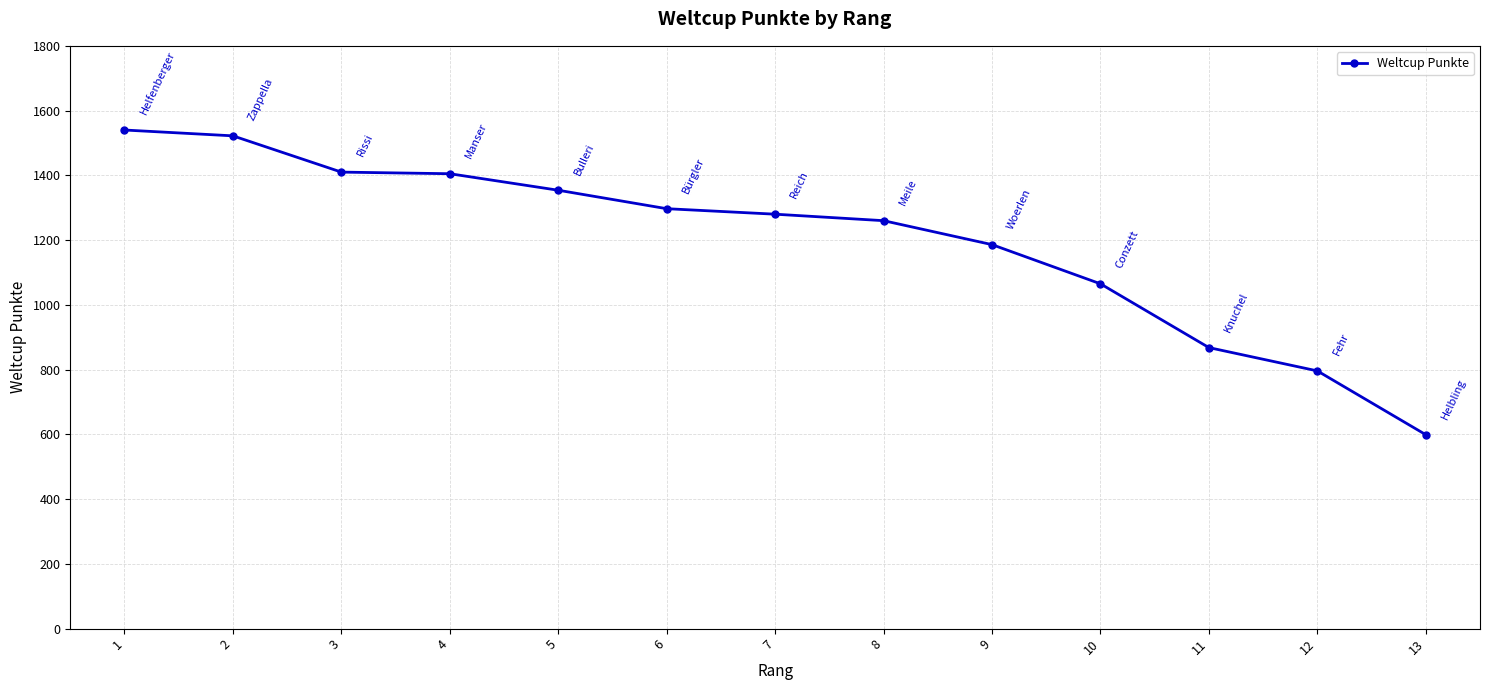

Which category has the lowest value across all series?

13